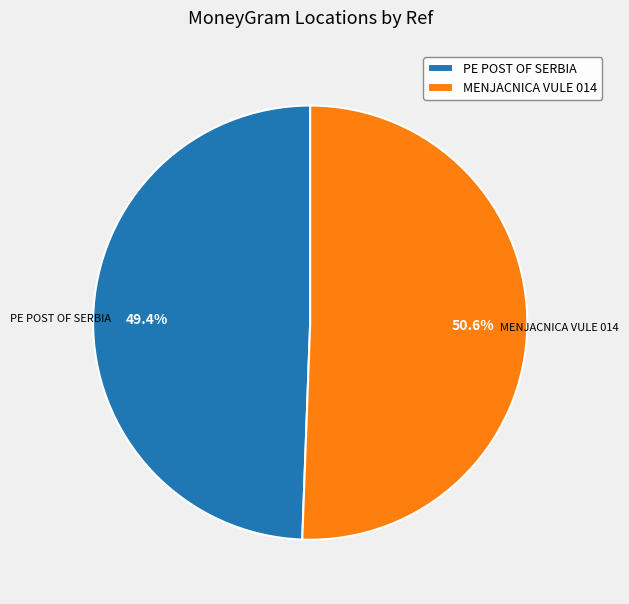

Rank the categories by value from lowest to highest.

PE POST OF SERBIA, MENJACNICA VULE 014